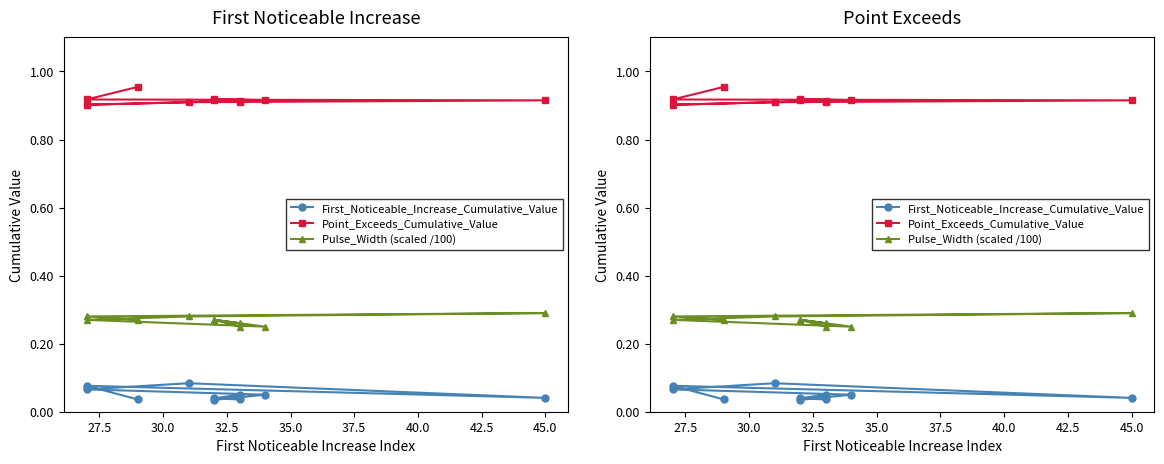

What are all the series names shown in the legend?

First_Noticeable_Increase_Cumulative_Value, Point_Exceeds_Cumulative_Value, Pulse_Width (scaled /100)